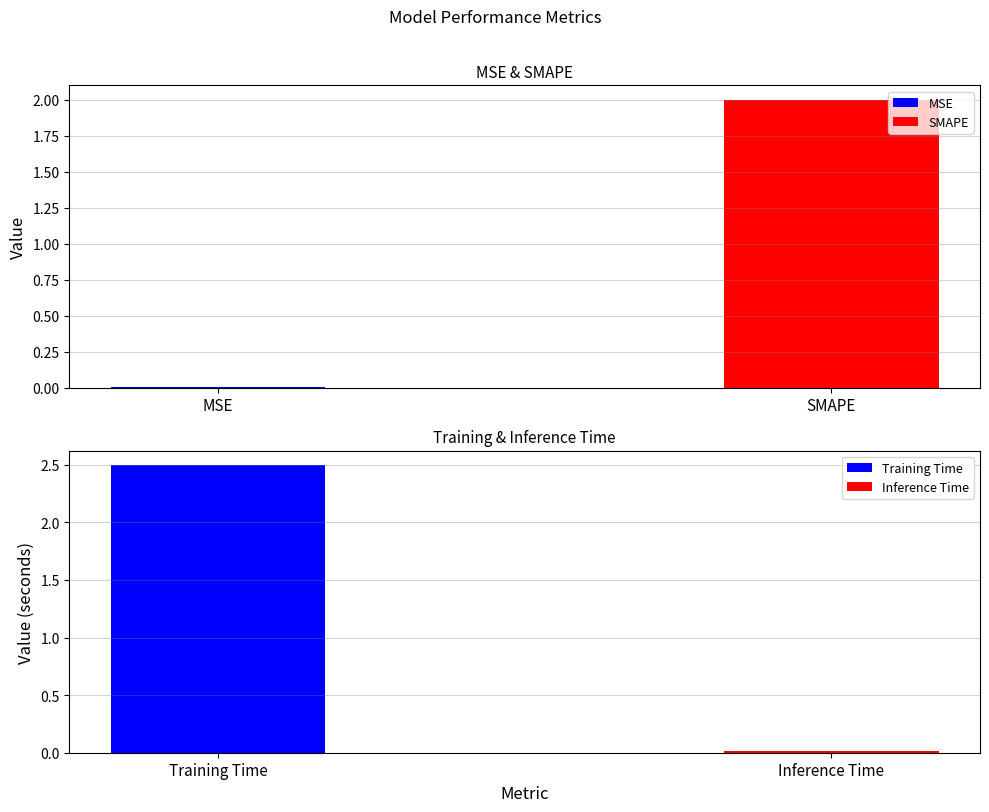

At which label does the data first exceed 2?

Training Time